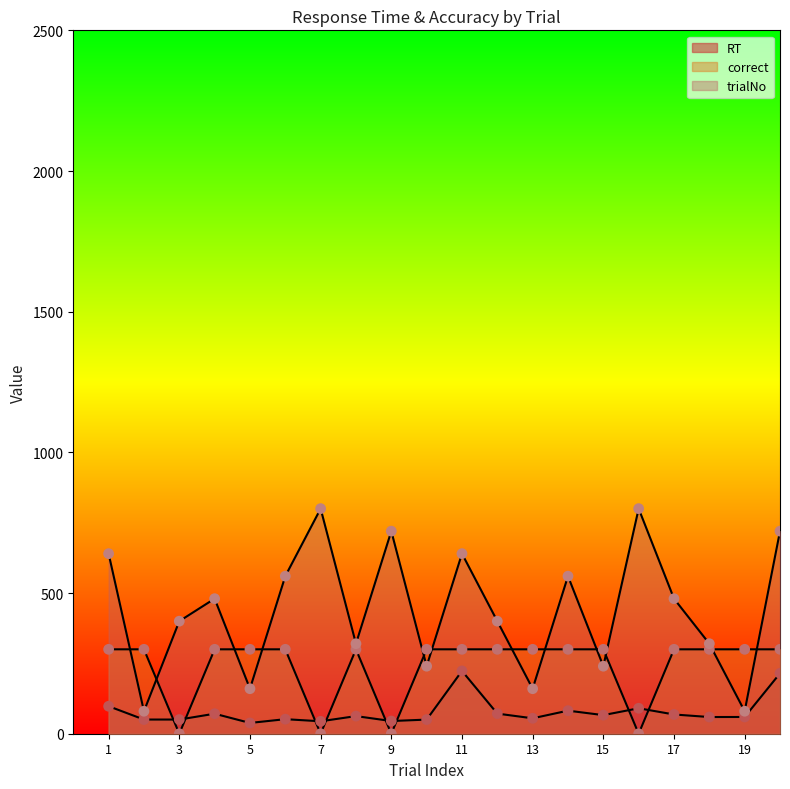

What is the total value across all series at 7?

844.2